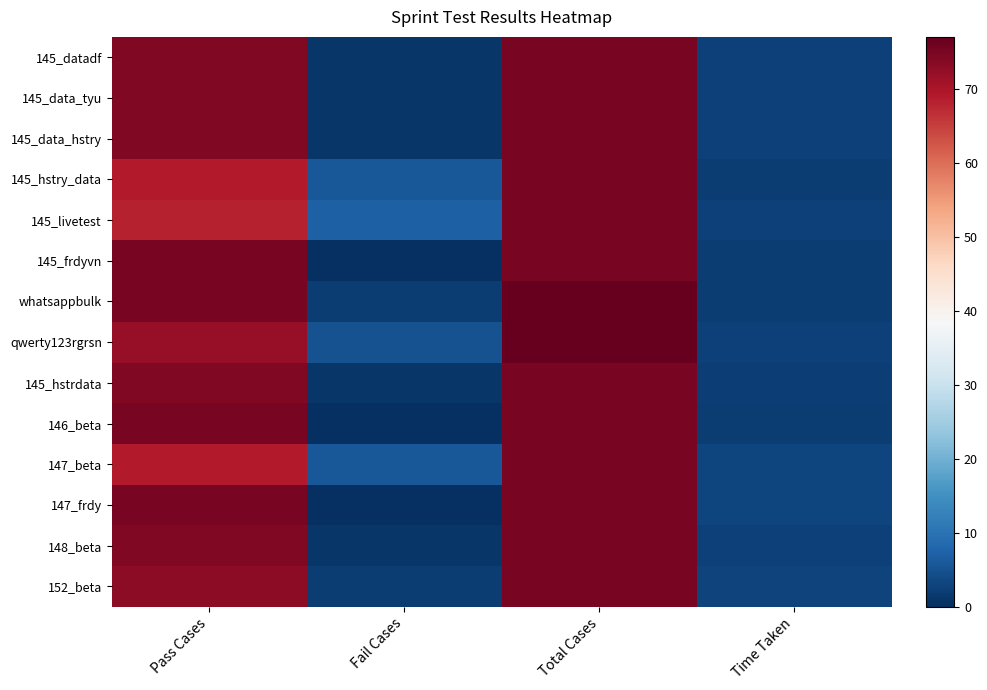

Reading left to right, list all the values displayed in this chart.

145_datadf: 74.0	1.0	75.0	2.5
145_data_tyu: 74.0	1.0	75.0	2.5
145_data_hstry: 74.0	1.0	75.0	2.5
145_hstry_data: 69.0	6.0	75.0	2.0
145_livetest: 68.0	7.0	75.0	2.6
145_frdyvn: 75.0	0.0	75.0	2.0
whatsappbulk: 75.0	2.0	77.0	2.0
qwerty123rgrsn: 72.0	5.0	77.0	2.6
145_hstrdata: 74.0	1.0	75.0	2.2
146_beta: 75.0	0.0	75.0	2.1
147_beta: 69.0	6.0	75.0	3.2
147_frdy: 75.0	0.0	75.0	3.1
148_beta: 74.0	1.0	75.0	2.6
152_beta: 73.0	2.0	75.0	2.8